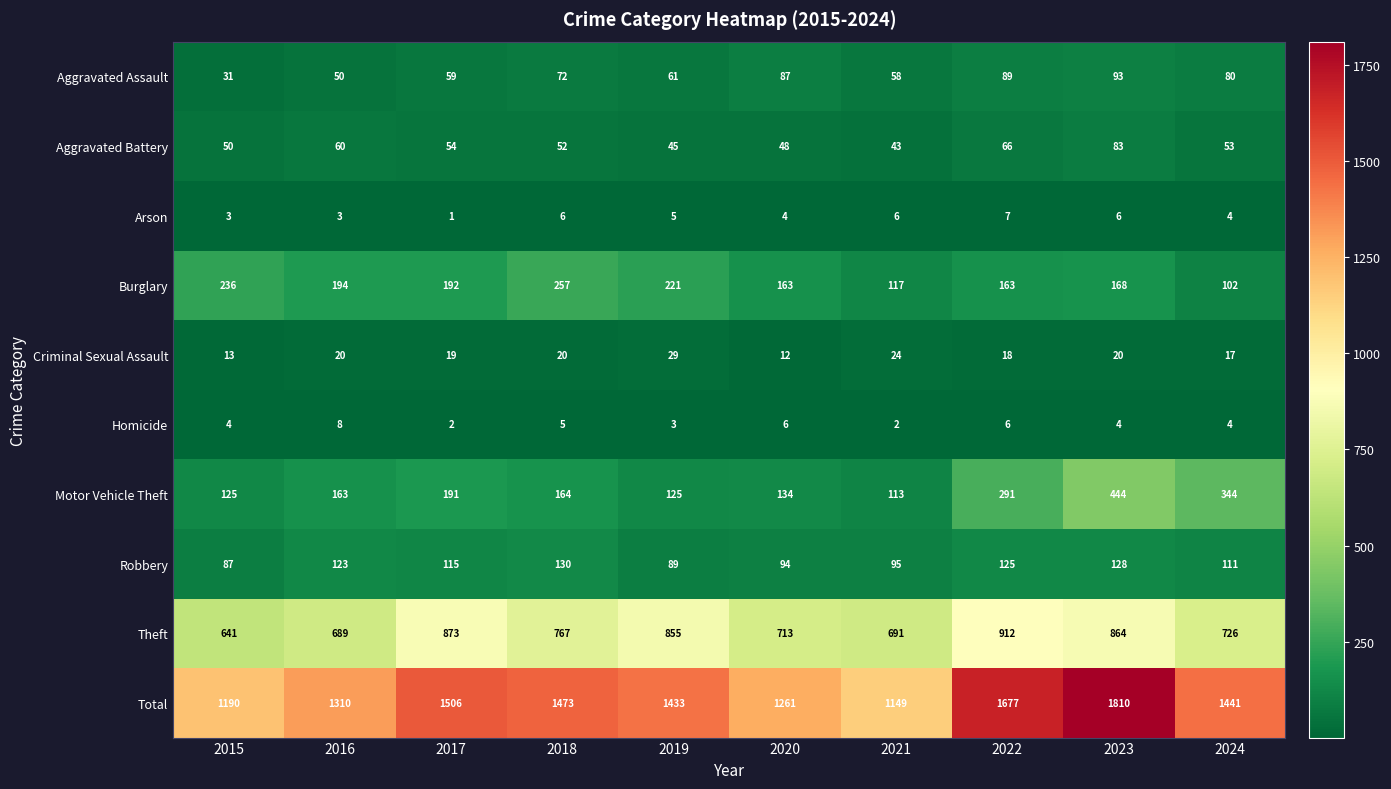

Count the number of data series in this chart.

10